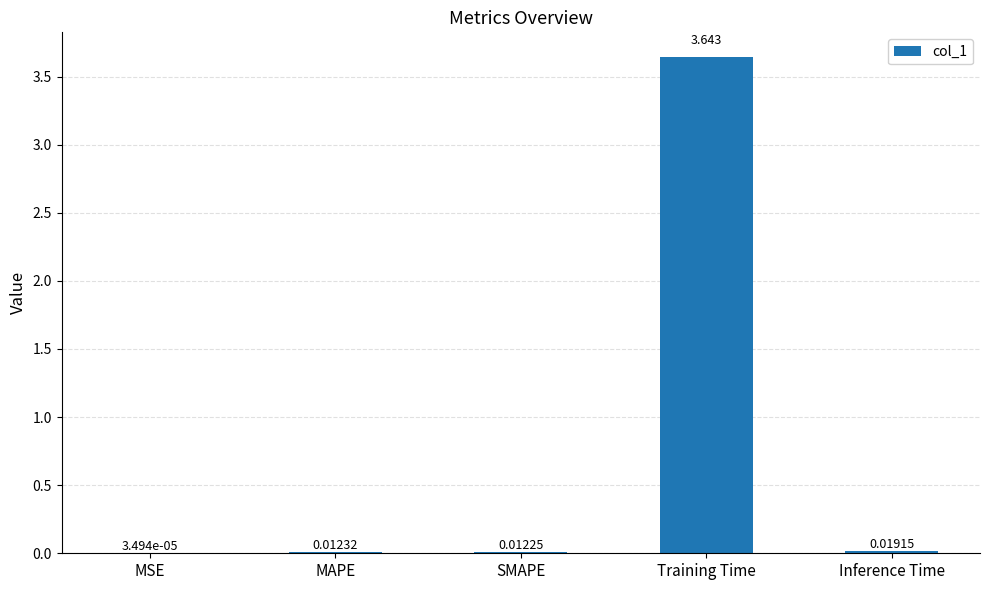

What is the average value?

0.7